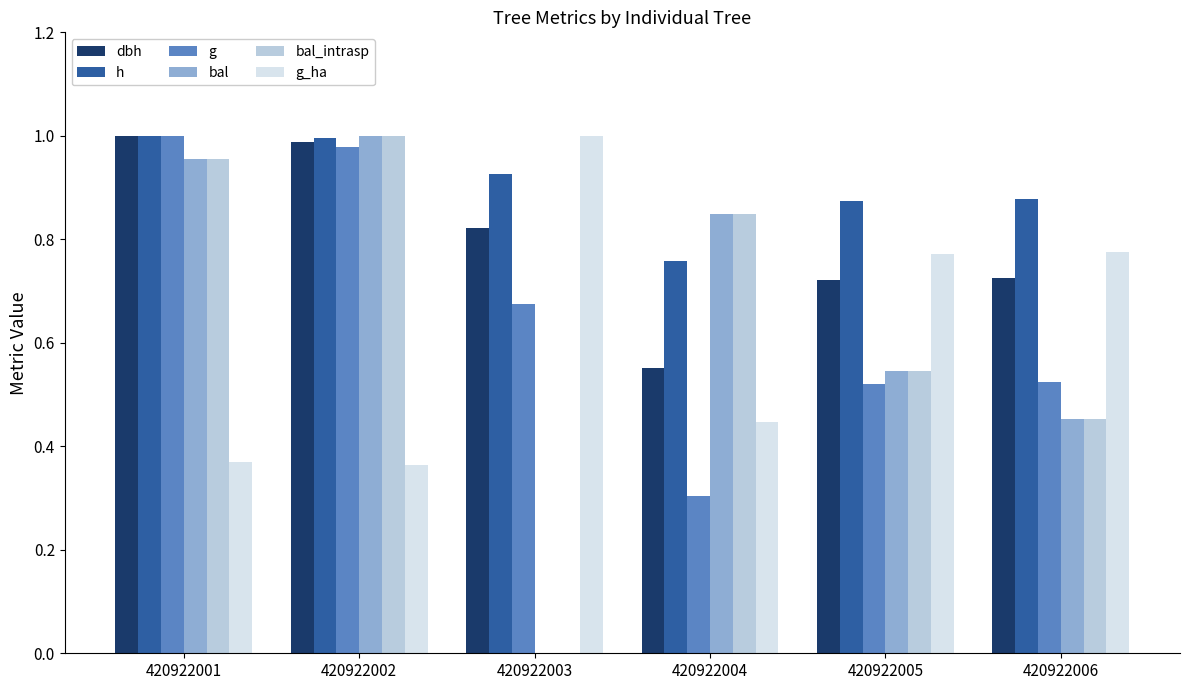

The value of dbh at 420922001 is 1.5. True or false?

False